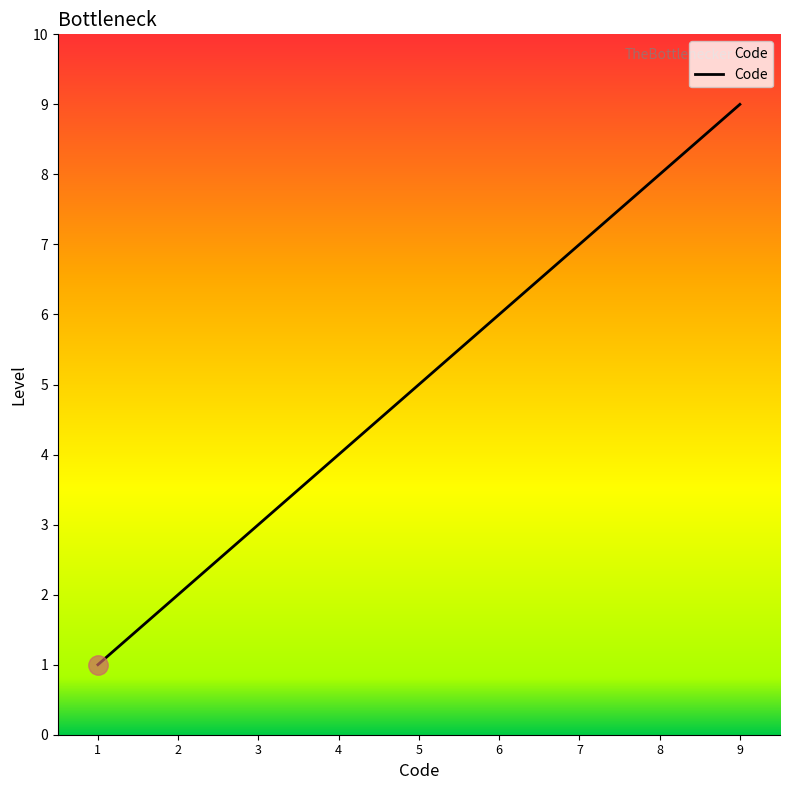

Which has a higher value, 9 or 3?

9